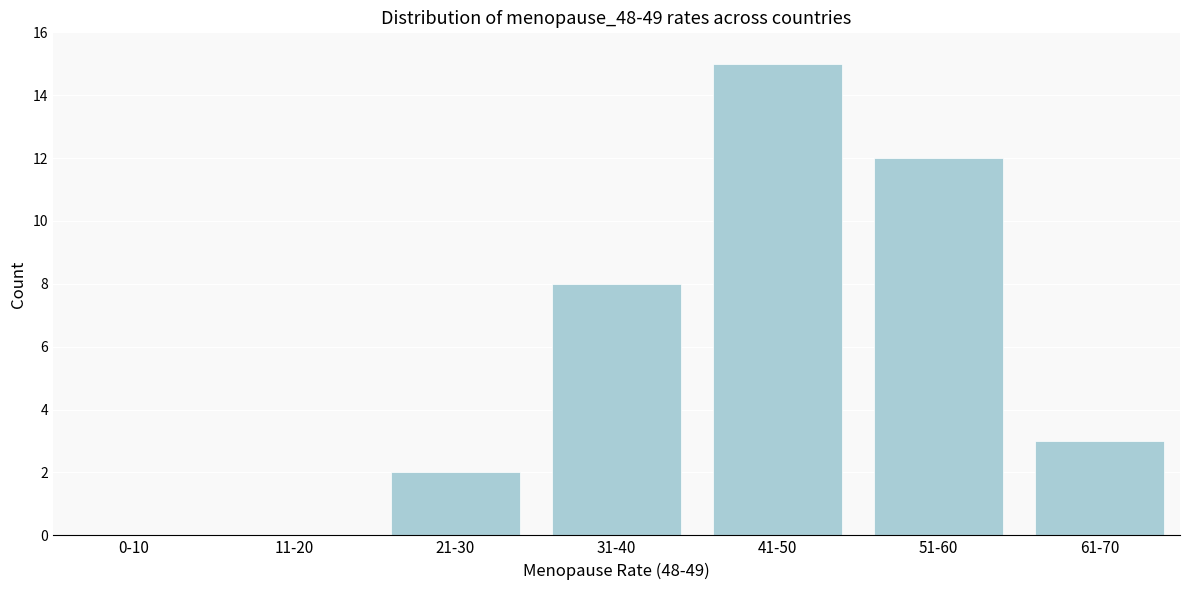

Reading left to right, list all the values displayed in this chart.

0-10=0	11-20=0	21-30=2	31-40=8	41-50=15	51-60=12	61-70=3